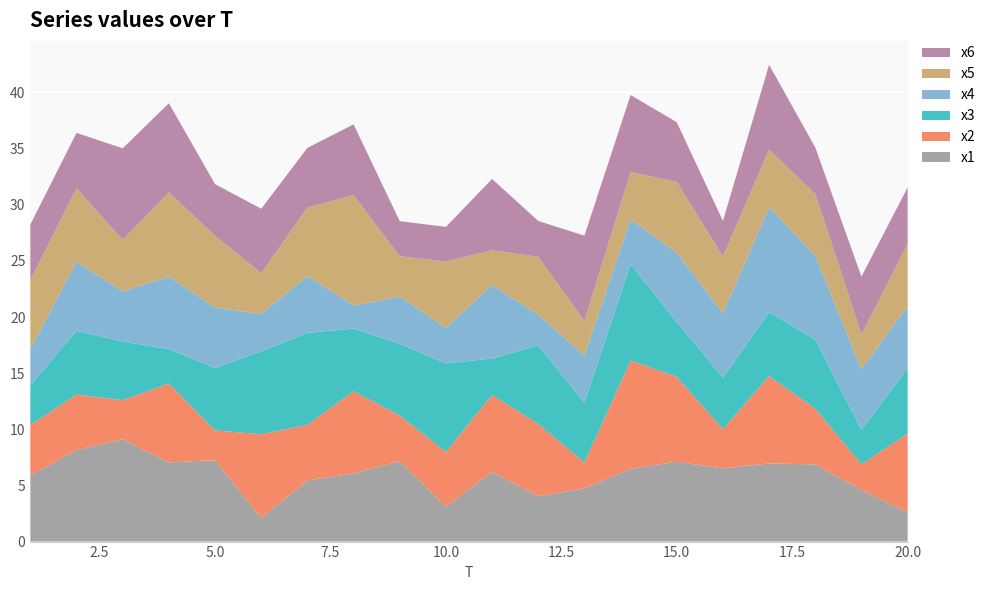

Reading left to right, what are all the values shown in this chart?

x1: 5.9	8.2	9.1	7.1	7.3	2.1	5.5	6.1	7.2	3.1	6.2	4.0	4.7	6.5	7.1	6.5	7.0	6.9	4.6	2.6
x2: 4.5	4.9	3.5	7.0	2.6	7.5	4.9	7.3	4.1	4.9	6.8	6.4	2.3	9.6	7.6	3.5	7.8	5.0	2.3	7.1
x3: 3.5	5.7	5.2	3.1	5.6	7.4	8.2	5.6	6.4	7.9	3.2	7.0	5.3	8.6	4.9	4.6	5.7	6.1	3.1	5.8
x4: 3.2	6.2	4.5	6.4	5.4	3.3	5.1	2.1	4.2	3.2	6.6	2.7	4.2	4.0	6.2	5.7	9.4	7.5	5.4	5.5
x5: 6.2	6.5	4.6	7.5	6.4	3.6	6.1	9.8	3.6	5.9	3.1	5.2	3.1	4.2	6.3	5.0	5.1	5.5	3.1	5.5
x6: 4.9	4.9	8.2	7.9	4.6	5.7	5.3	6.3	3.1	3.1	6.4	3.2	7.6	6.9	5.3	3.2	7.6	4.1	5.2	5.0